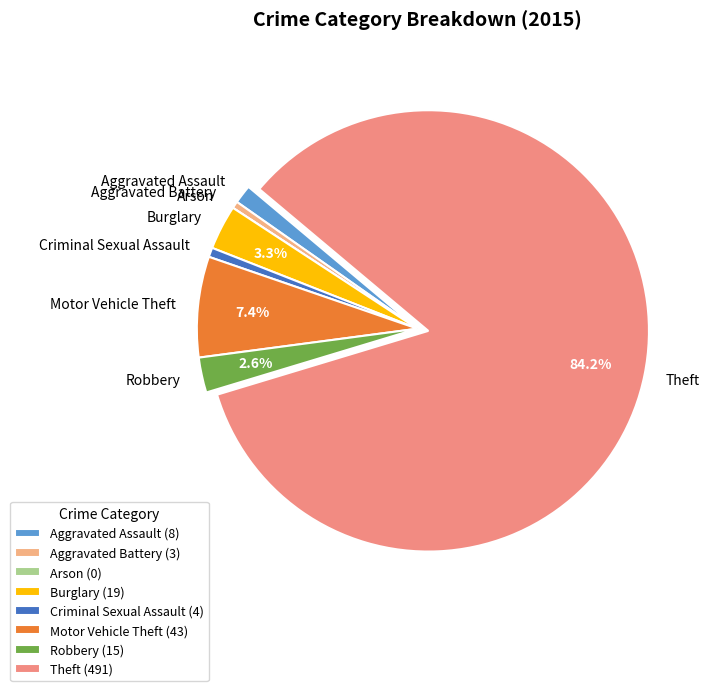

Which has a higher value, Robbery or Burglary?

Burglary